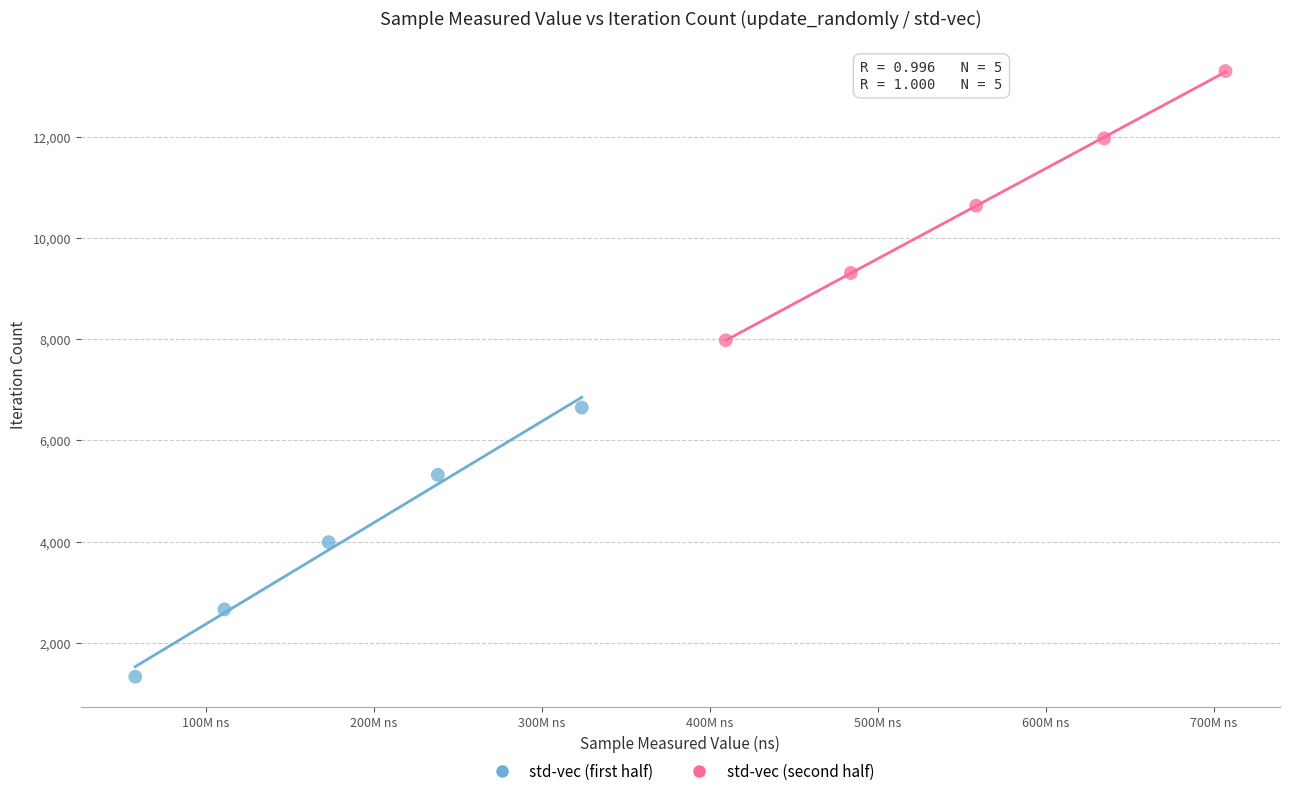

Which series contains the highest Y value?

std-vec (second half)